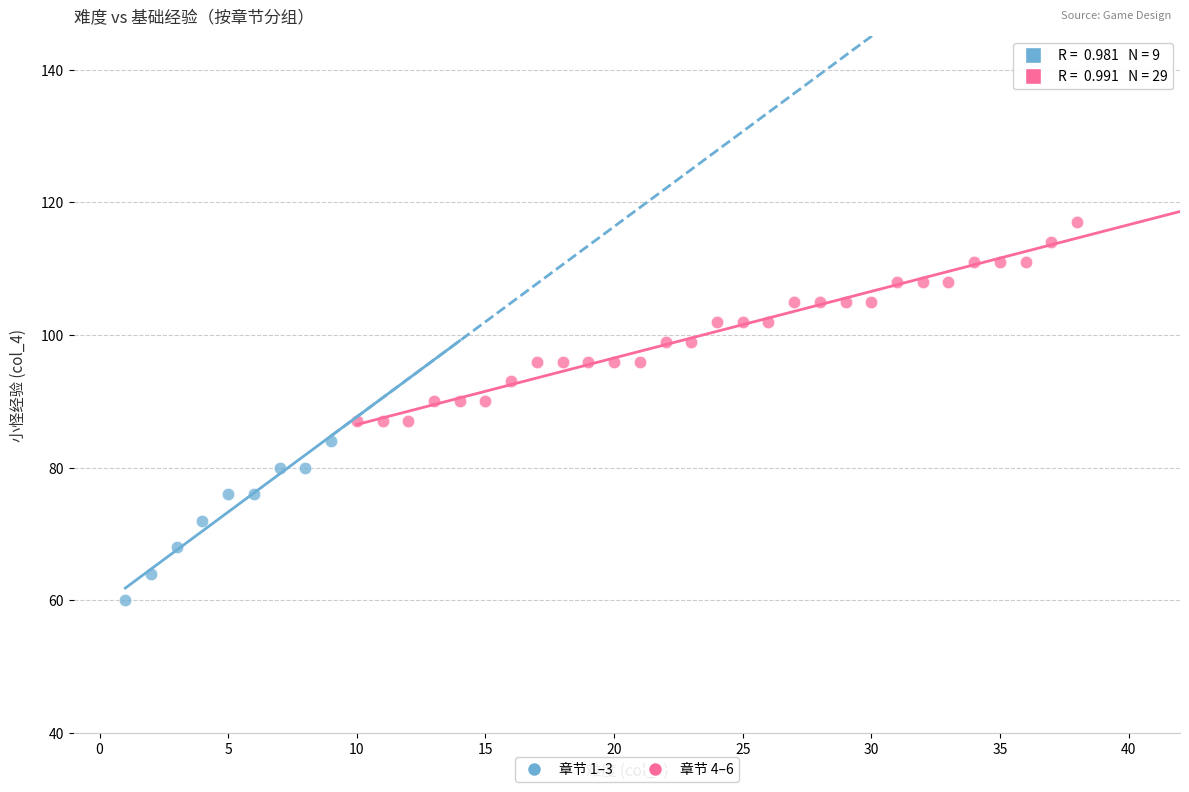

Which series reaches the maximum Y coordinate?

章节 4–6